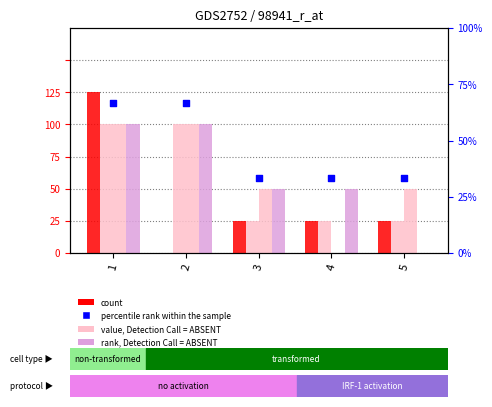

Which series has the largest total across all categories?

percentile rank within the sample